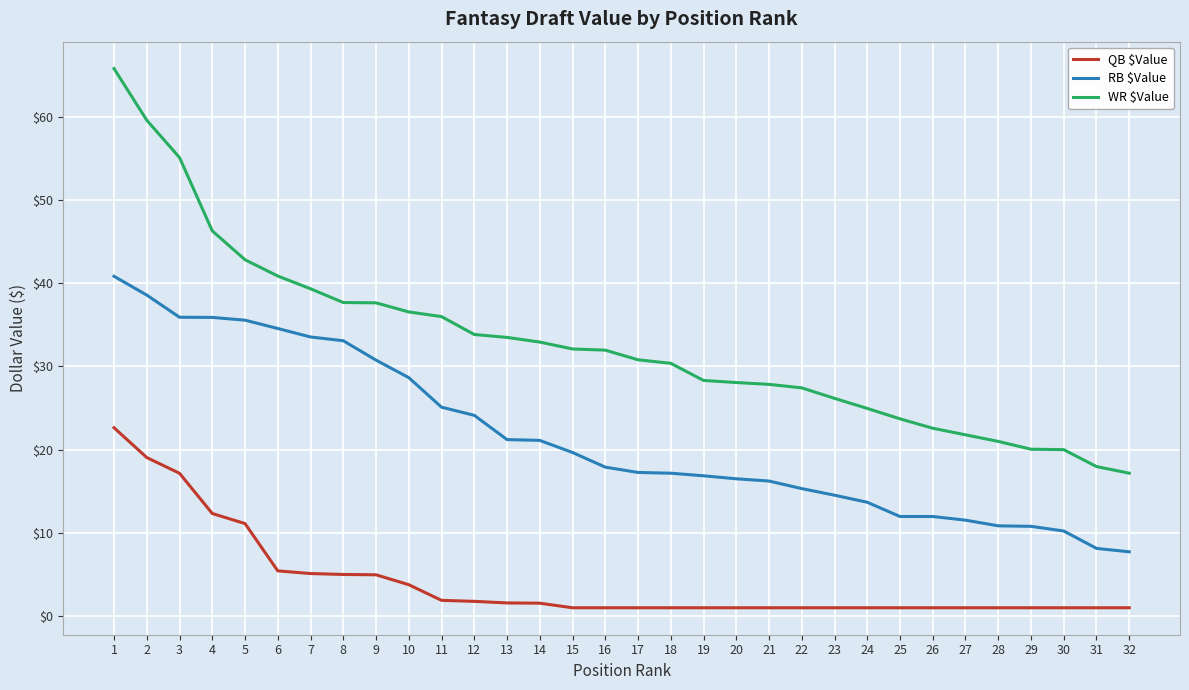

List the series in order of their peak value, lowest first.

QB $Value, RB $Value, WR $Value